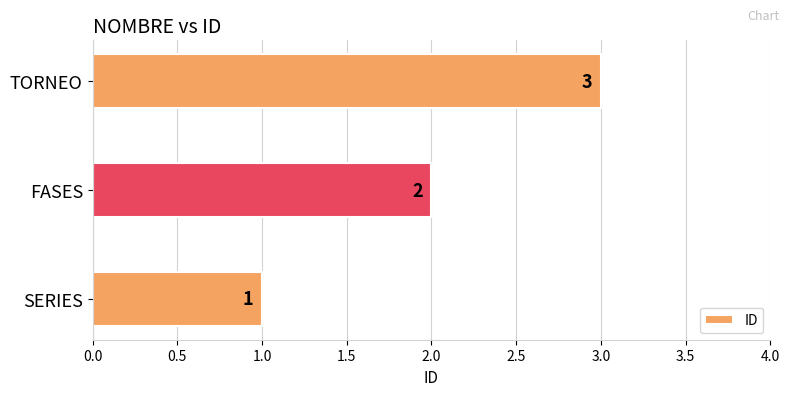

Is it true that the value at FASES is 1?

False